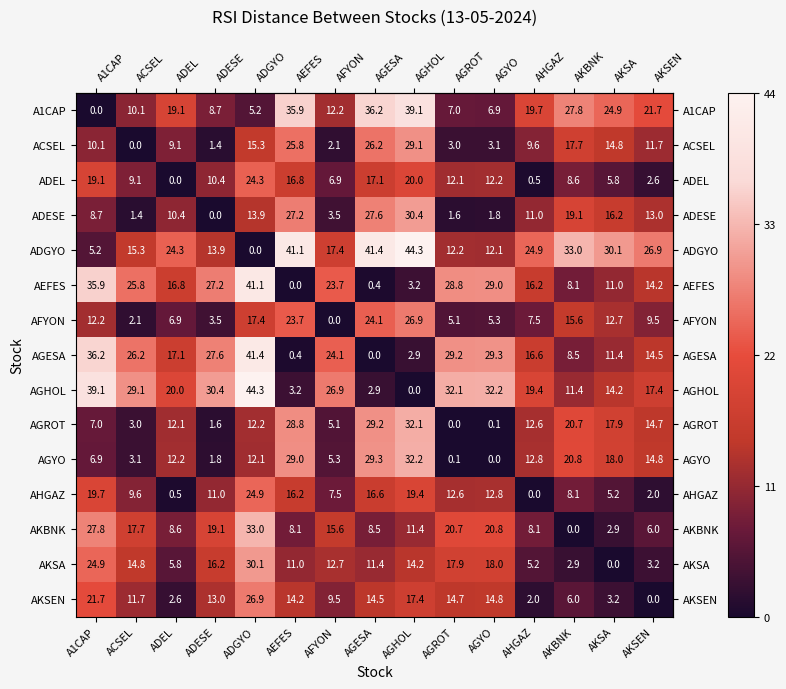

What is the spread (max minus min) of values at AGYO?

32.2